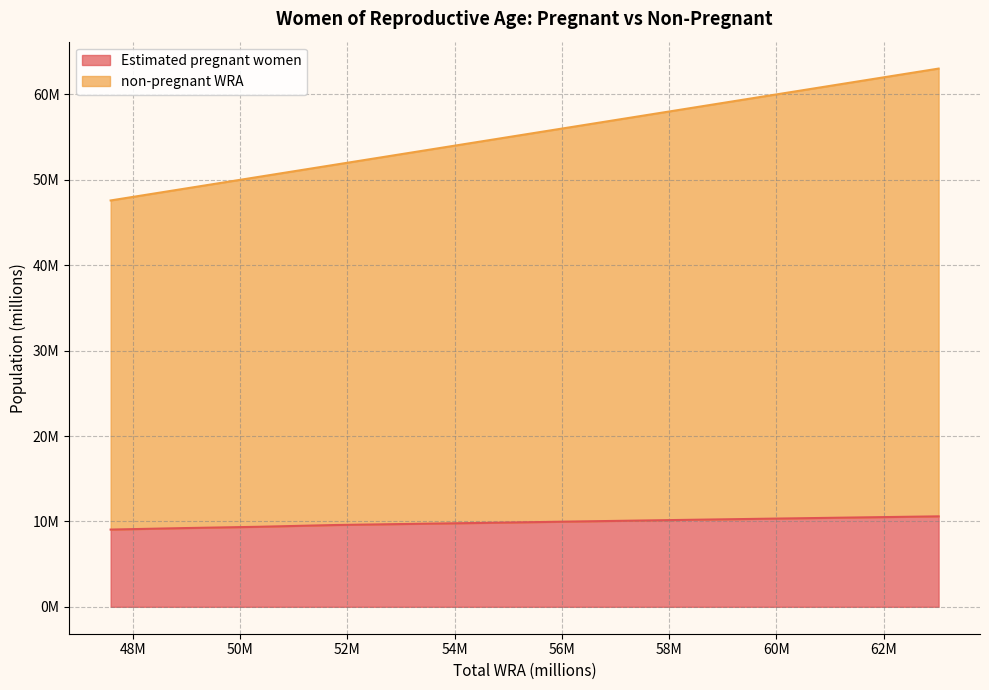

What is the sum of all non-pregnant WRA values?

605.0